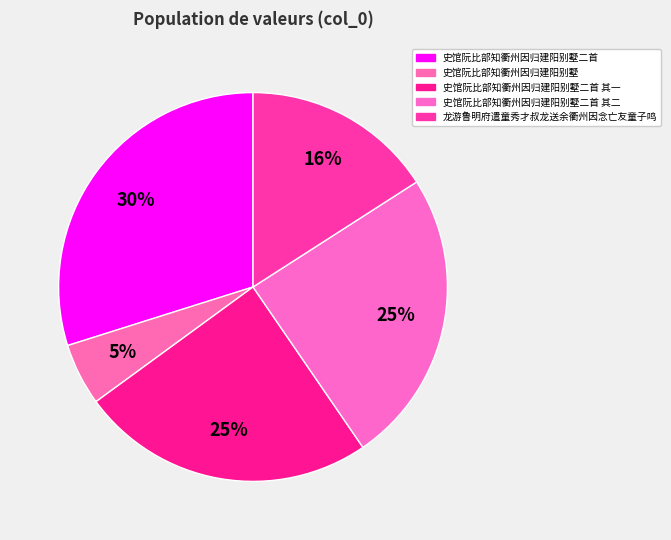

Is 史馆阮比部知衢州因归建阳别墅二首 其一 the majority of the pie?

No